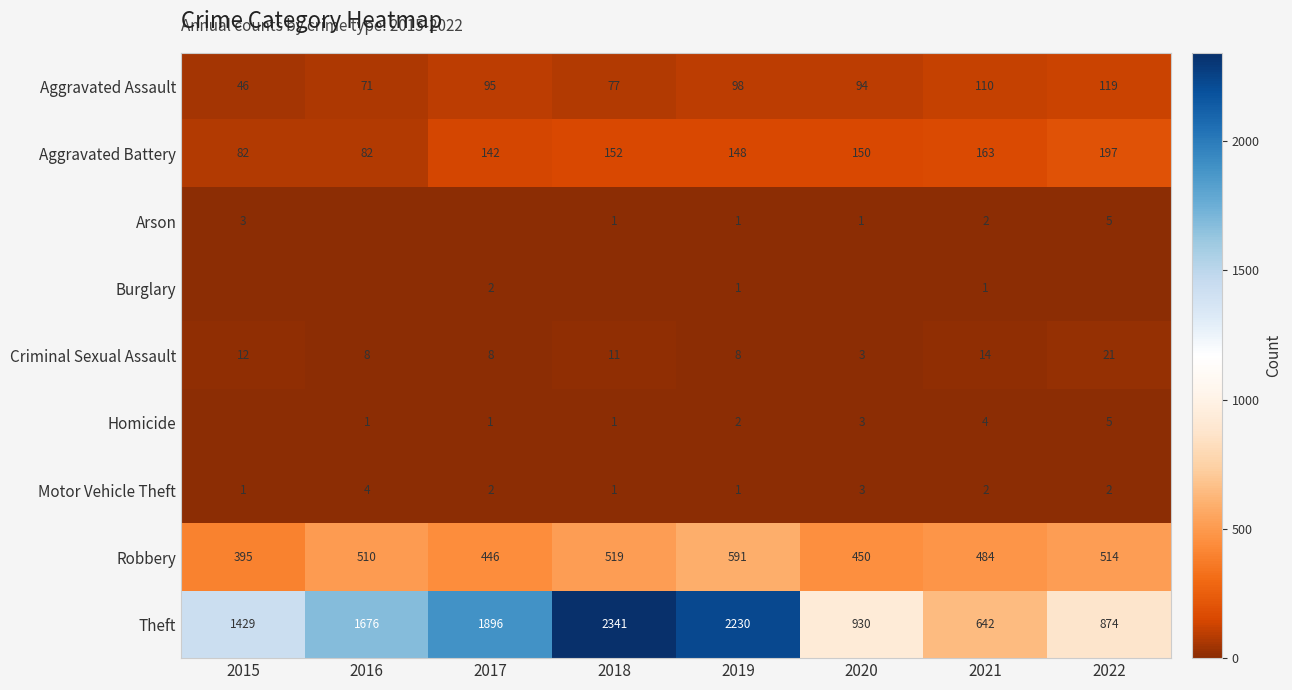

What is the spread (max minus min) of values at 2019?

2229